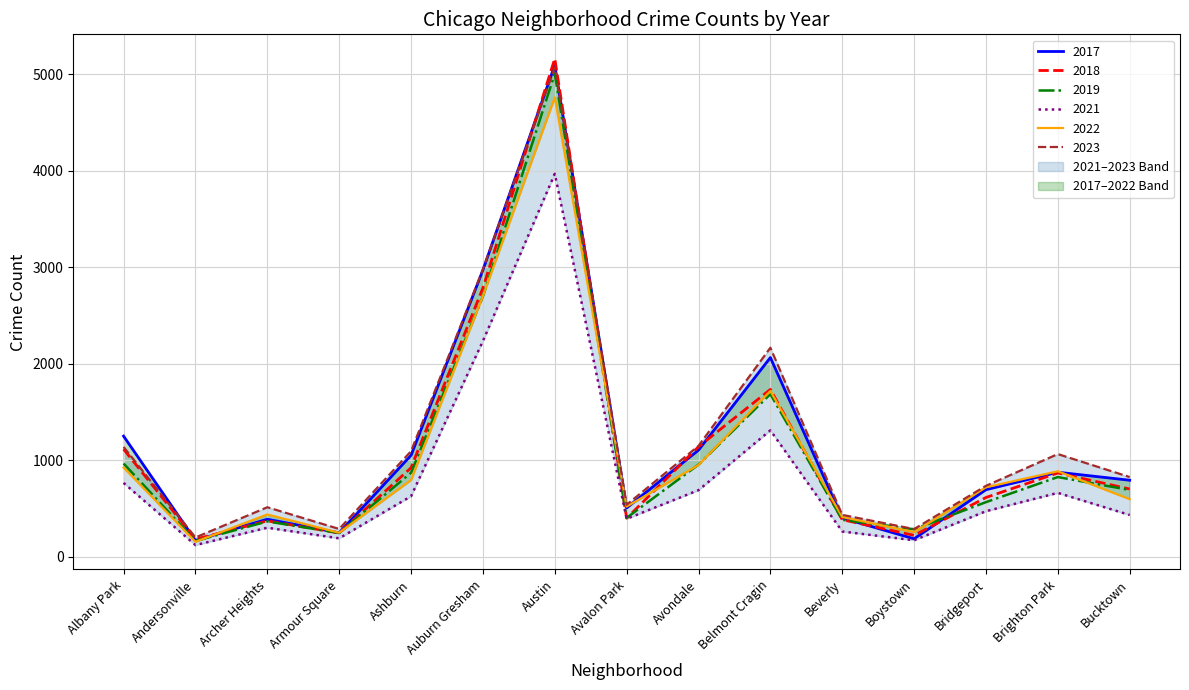

Which category has the highest value across all series?

Austin